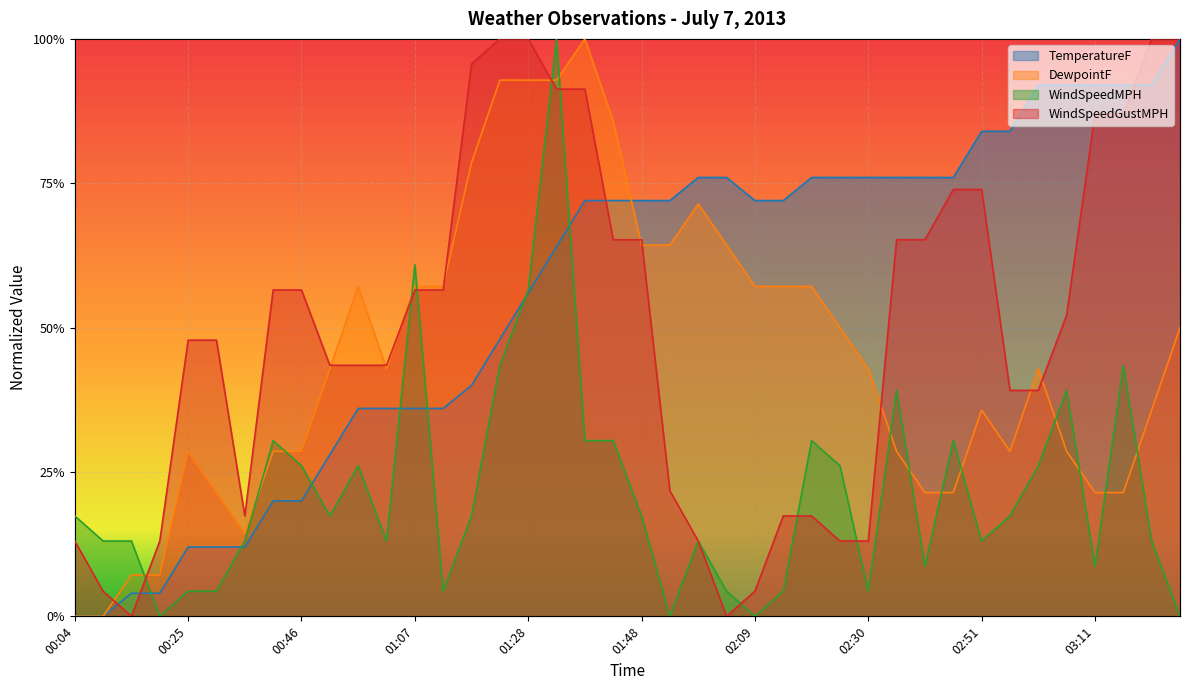

What is the total value across all series at 02:35?

2.1